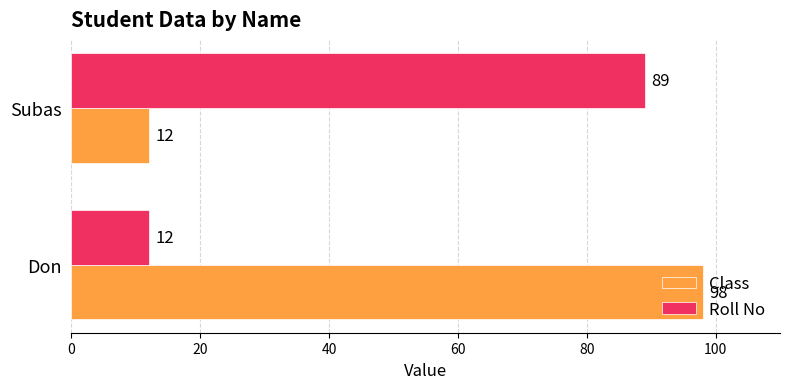

True or false: Roll No has a value of 12 at Don.

True